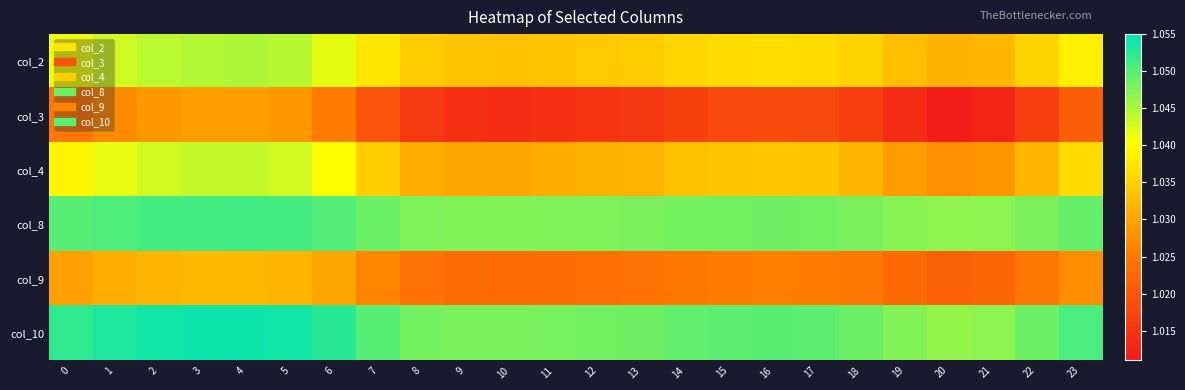

Reading left to right, list all the values displayed in this chart.

col_2: 0=1.0	1=1.0	2=1.0	3=1.0	4=1.0	5=1.0	6=1.0	7=1.0	8=1.0	9=1.0	10=1.0	11=1.0	12=1.0	13=1.0	14=1.0	15=1.0	16=1.0	17=1.0	18=1.0	19=1.0	20=1.0	21=1.0	22=1.0	23=1.0
col_3: 0=1.0	1=1.0	2=1.0	3=1.0	4=1.0	5=1.0	6=1.0	7=1.0	8=1.0	9=1.0	10=1.0	11=1.0	12=1.0	13=1.0	14=1.0	15=1.0	16=1.0	17=1.0	18=1.0	19=1.0	20=1.0	21=1.0	22=1.0	23=1.0
col_4: 0=1.0	1=1.0	2=1.0	3=1.0	4=1.0	5=1.0	6=1.0	7=1.0	8=1.0	9=1.0	10=1.0	11=1.0	12=1.0	13=1.0	14=1.0	15=1.0	16=1.0	17=1.0	18=1.0	19=1.0	20=1.0	21=1.0	22=1.0	23=1.0
col_8: 0=1.0	1=1.1	2=1.1	3=1.1	4=1.1	5=1.1	6=1.1	7=1.0	8=1.0	9=1.0	10=1.0	11=1.0	12=1.0	13=1.0	14=1.0	15=1.0	16=1.0	17=1.0	18=1.0	19=1.0	20=1.0	21=1.0	22=1.0	23=1.0
col_9: 0=1.0	1=1.0	2=1.0	3=1.0	4=1.0	5=1.0	6=1.0	7=1.0	8=1.0	9=1.0	10=1.0	11=1.0	12=1.0	13=1.0	14=1.0	15=1.0	16=1.0	17=1.0	18=1.0	19=1.0	20=1.0	21=1.0	22=1.0	23=1.0
col_10: 0=1.1	1=1.1	2=1.1	3=1.1	4=1.1	5=1.1	6=1.1	7=1.0	8=1.0	9=1.0	10=1.0	11=1.0	12=1.0	13=1.0	14=1.0	15=1.0	16=1.0	17=1.0	18=1.0	19=1.0	20=1.0	21=1.0	22=1.0	23=1.1